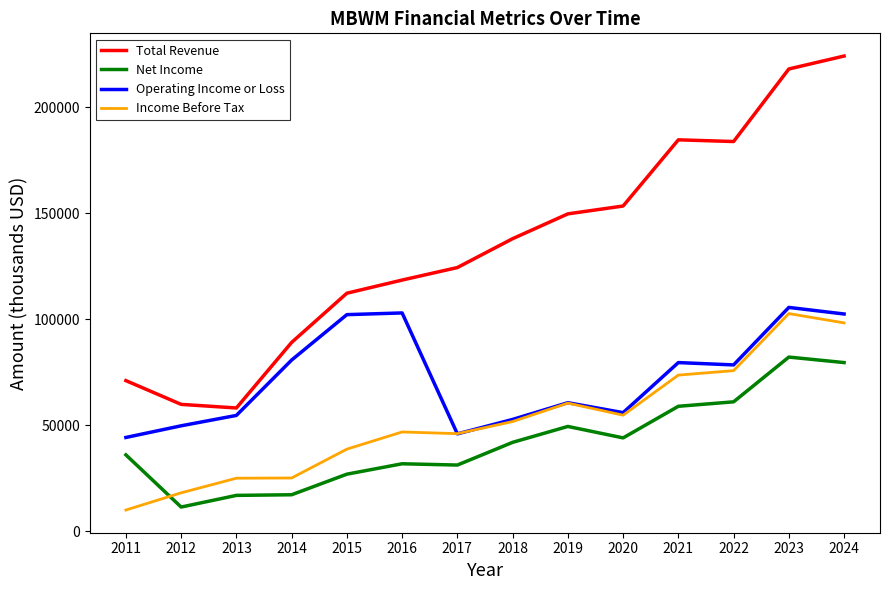

Is it true that Operating Income or Loss equals 137975 at 2015?

False